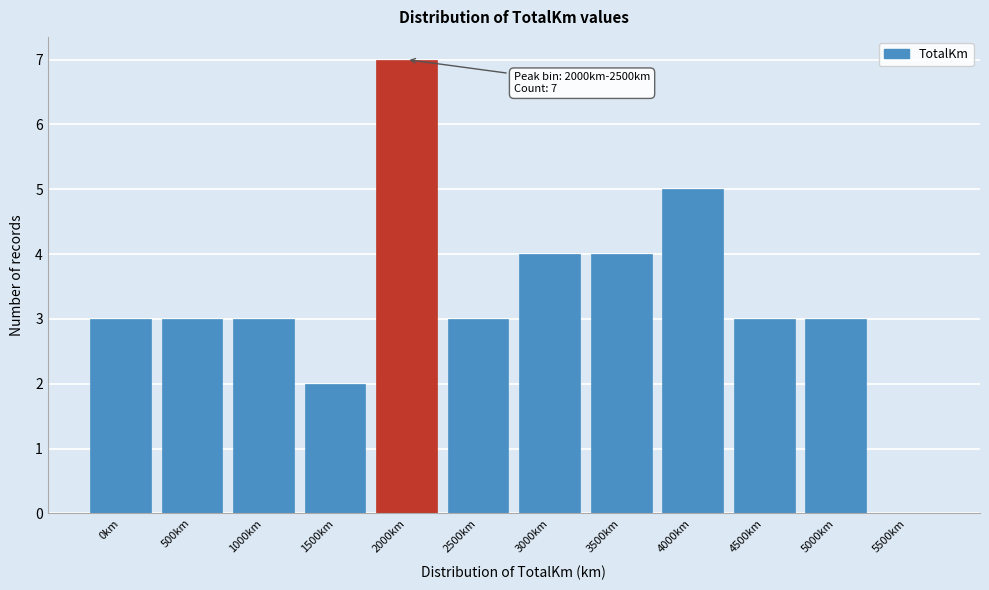

Reading left to right, extract all data points from this chart.

0km=3	500km=3	1000km=3	1500km=2	2000km=7	2500km=3	3000km=4	3500km=4	4000km=5	4500km=3	5000km=3	5500km=0